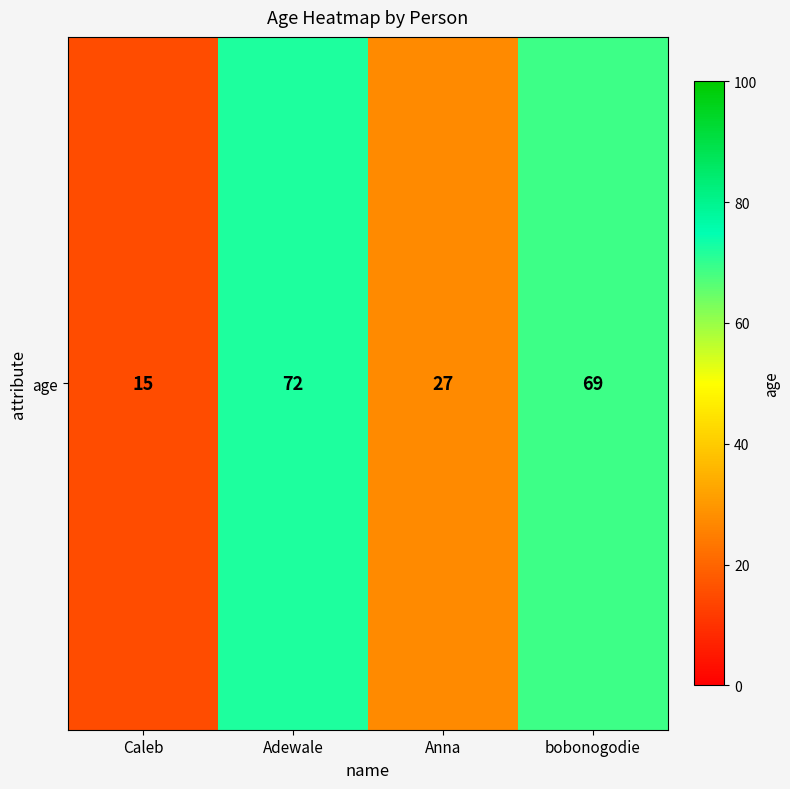

Is it true that the value at Anna is 6?

False